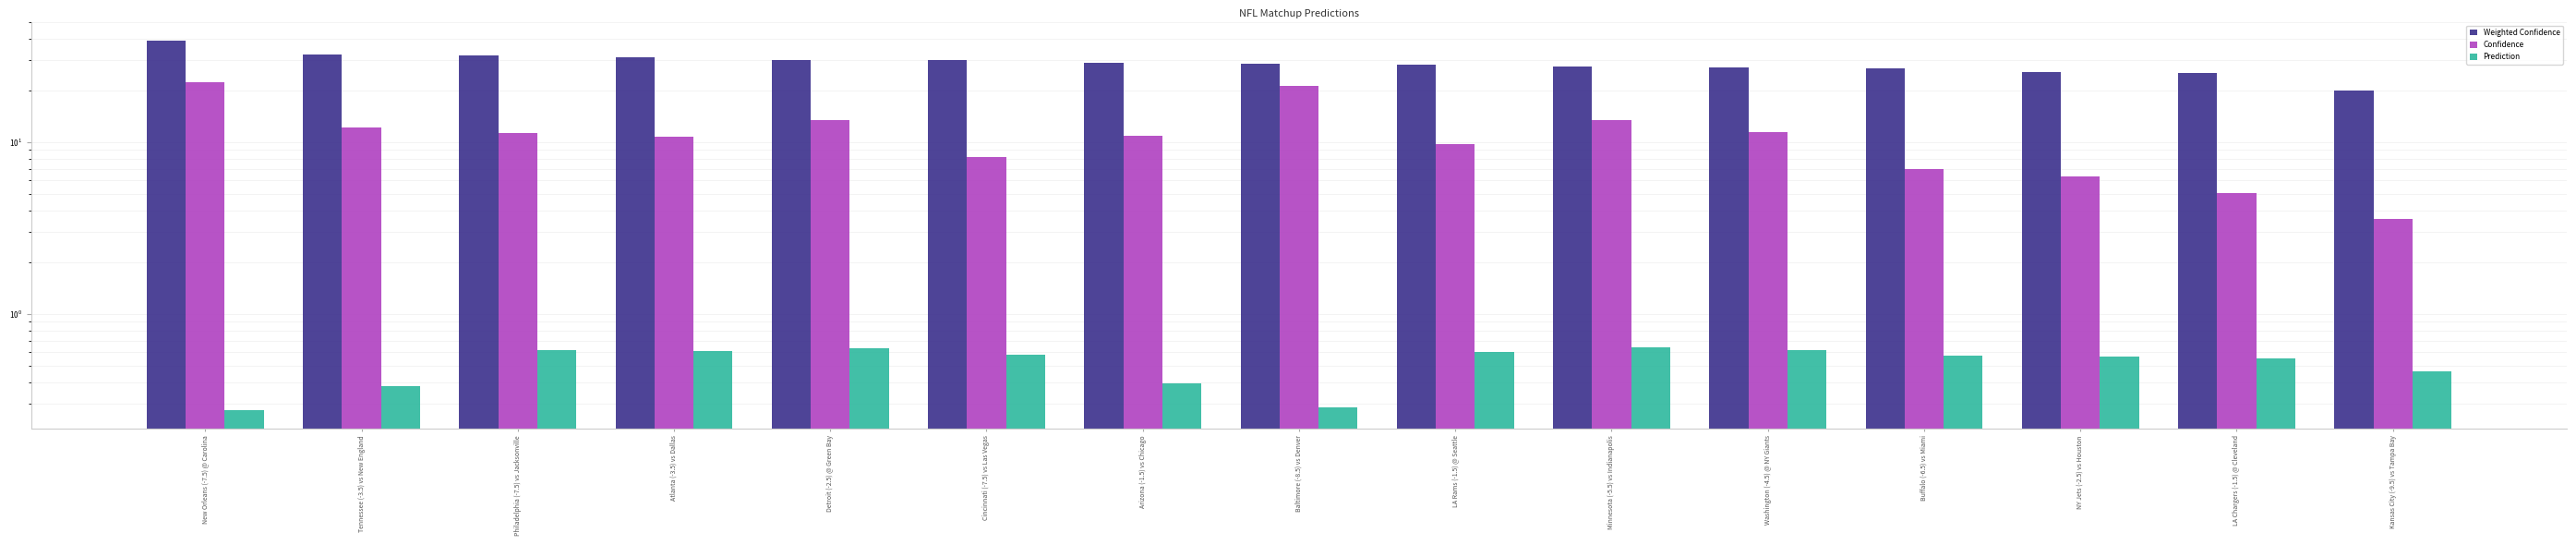

What is the label of the 2nd bar from the right?

LA Chargers (-1.5) @ Cleveland